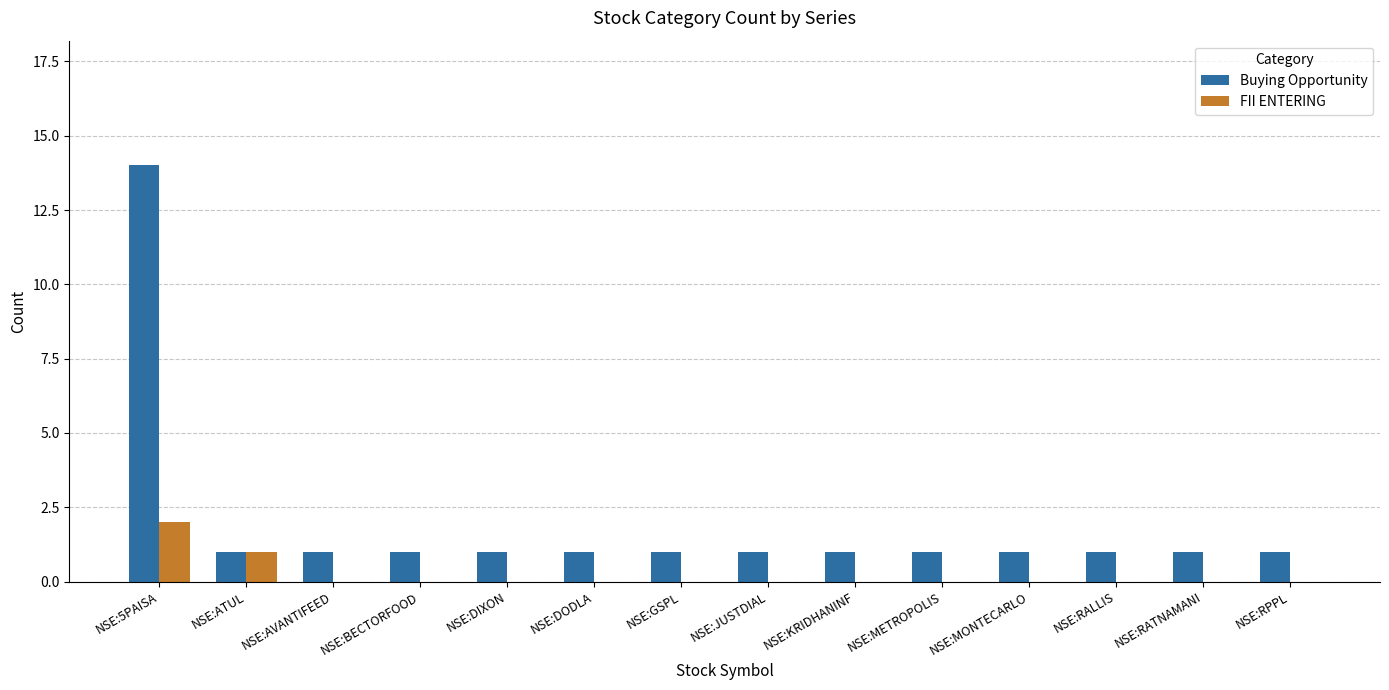

Which category has the highest value in the FII ENTERING series?

NSE:5PAISA